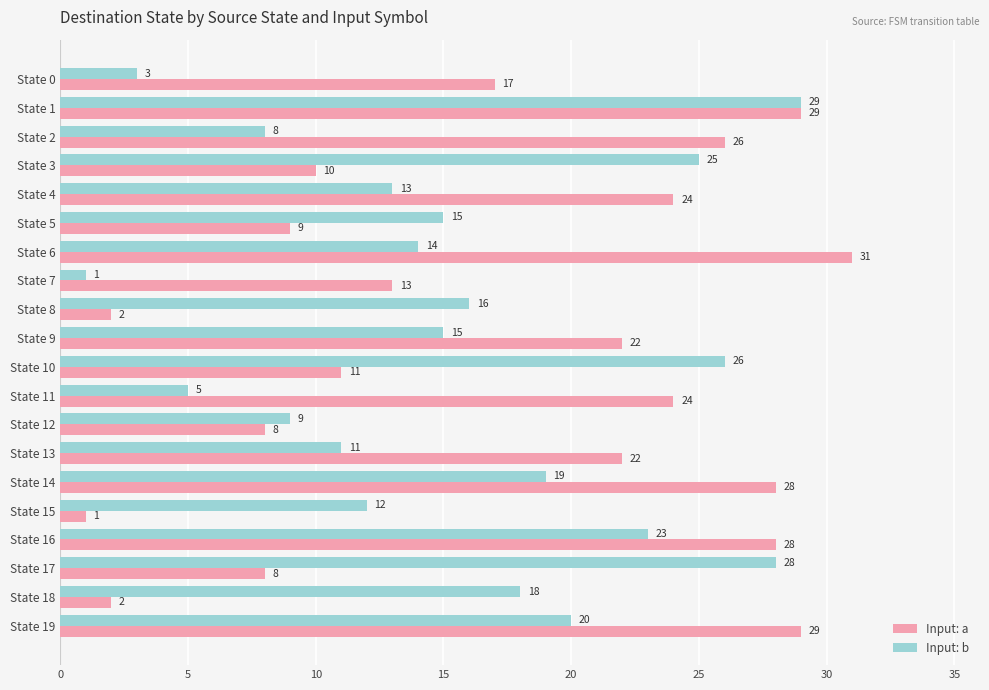

Which series has the widest spread of values?

Input: a